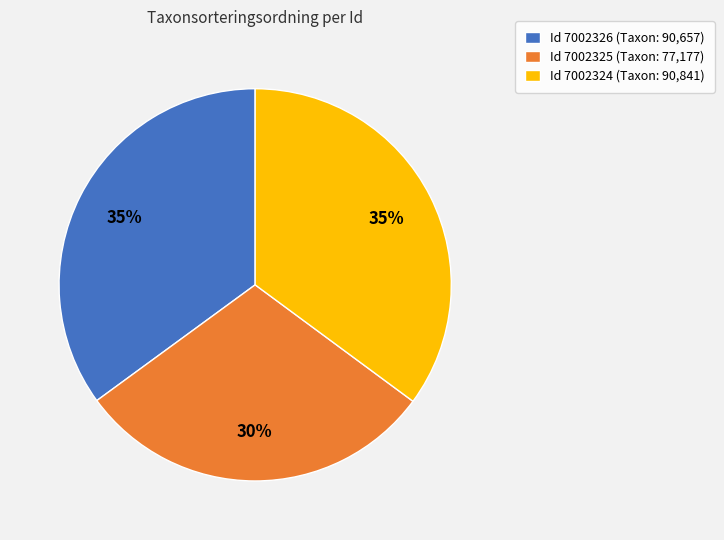

Is the sum of Id 7002325 (Taxon: 77,177) and Id 7002324 (Taxon: 90,841) greater than half?

Yes